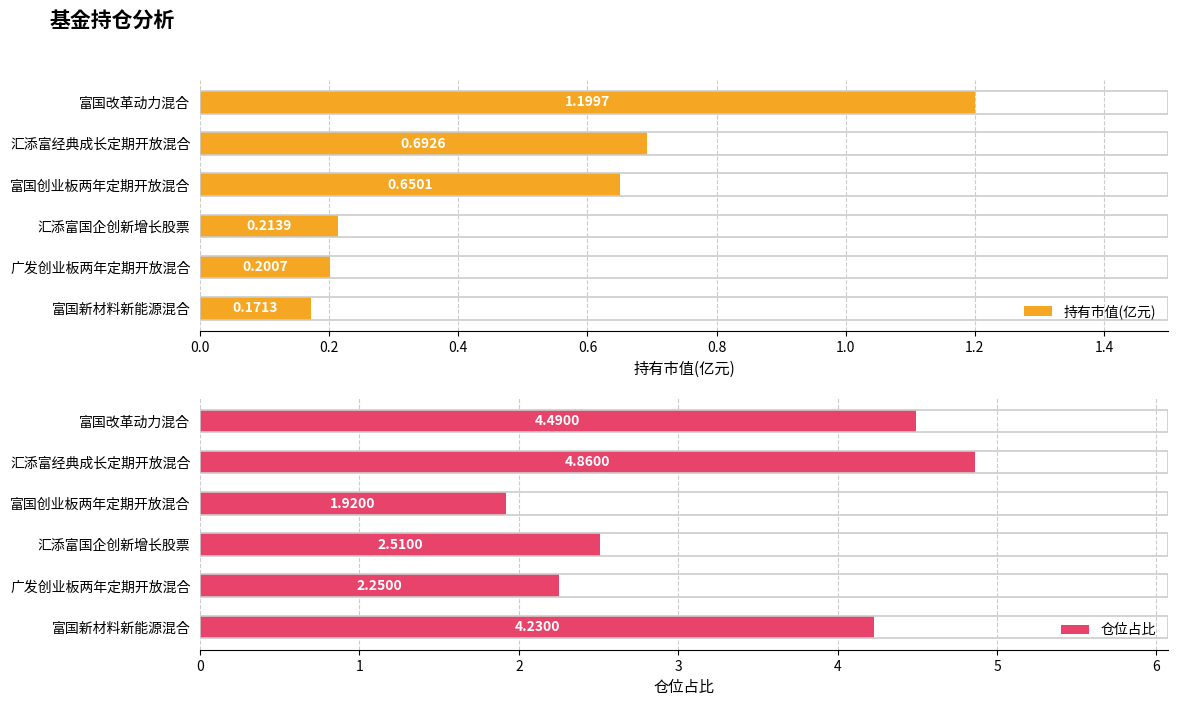

What is the difference between the second highest and second lowest values in the 持有市值(亿元) series?

0.5